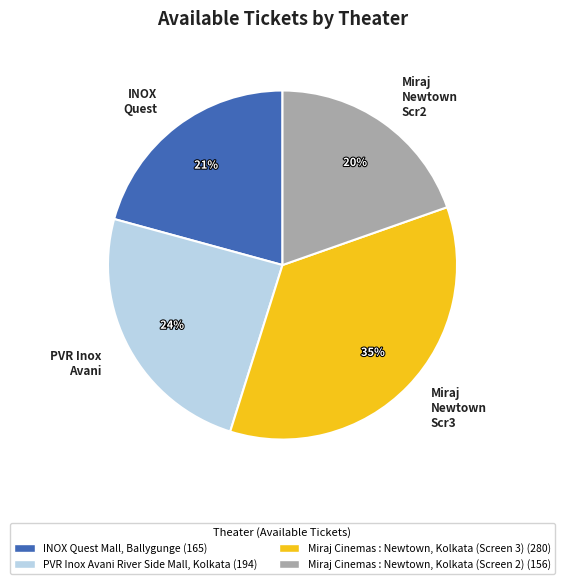

Count the number of slices in the pie.

4